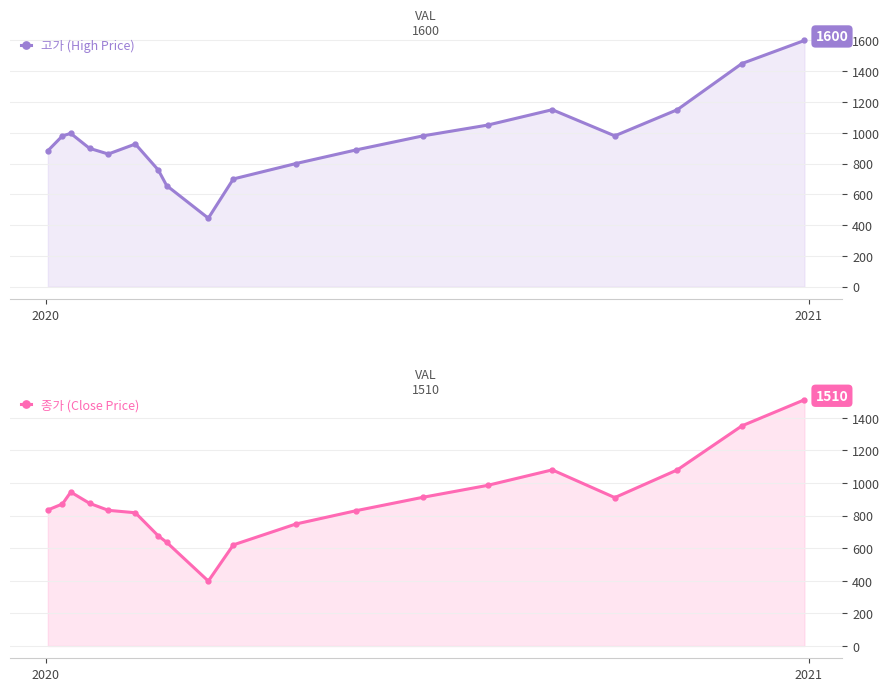

Which series has the largest range (max minus min)?

고가 (High Price)